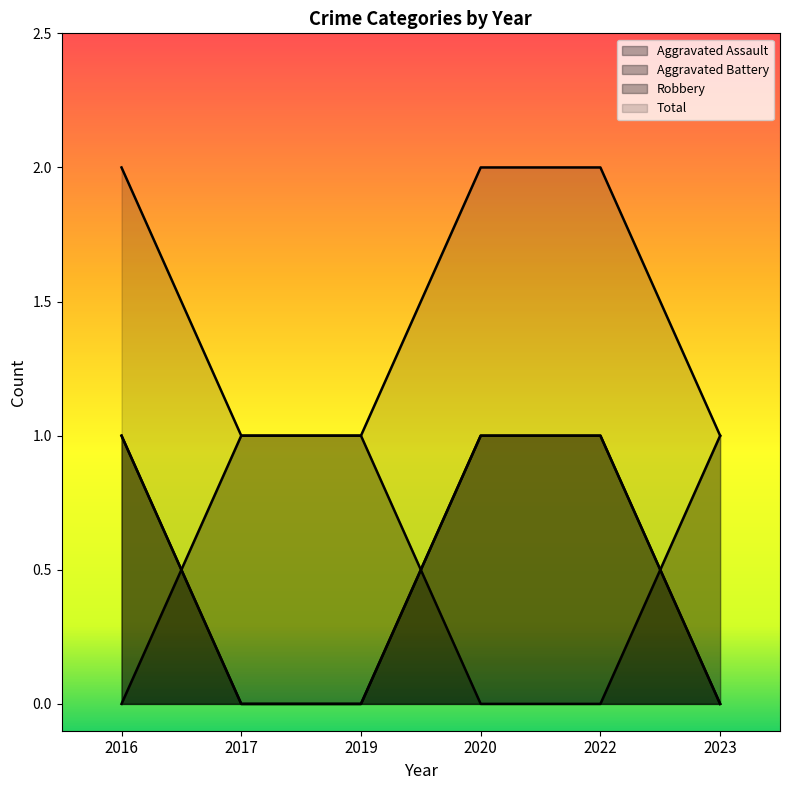

Rank the series at 2022 from lowest to highest value.

Aggravated Battery, Aggravated Assault, Robbery, Total